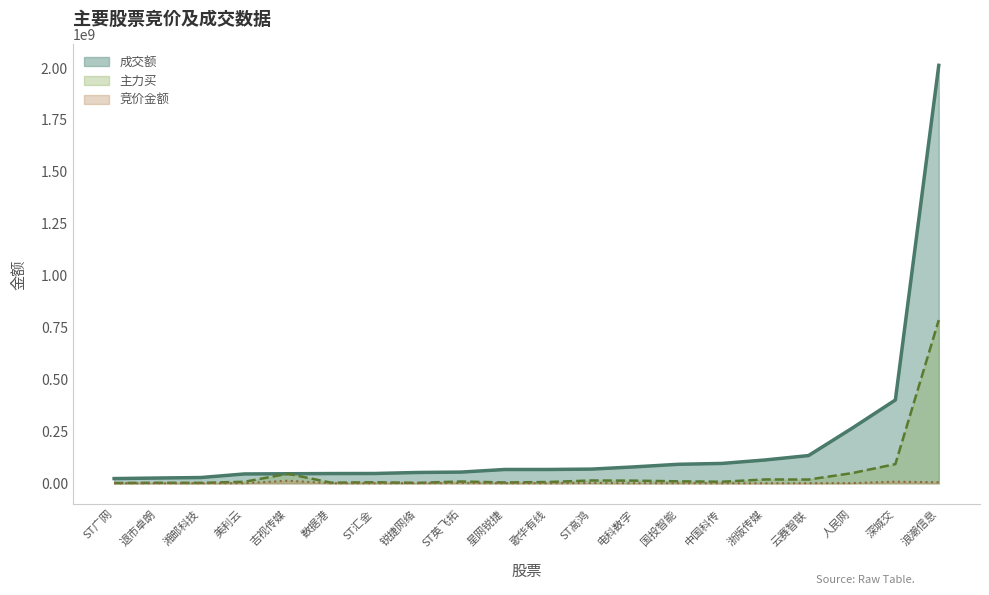

True or false: 主力买_line has more than 2 interior local peaks.

True